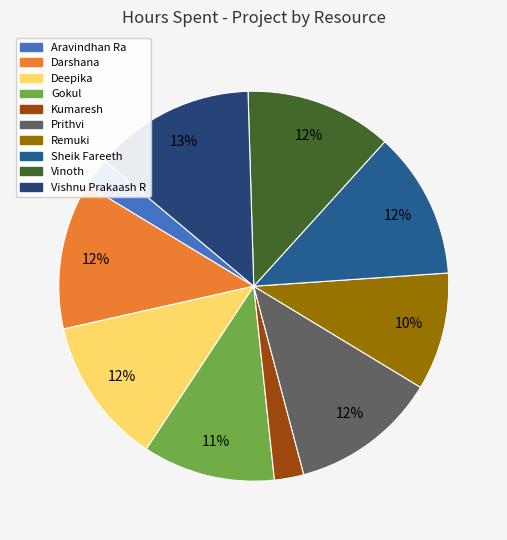

Rank the categories by value from lowest to highest.

Aravindhan Ra, Kumaresh, Remuki, Gokul, Darshana, Deepika, Prithvi, Sheik Fareeth, Vinoth, Vishnu Prakaash R